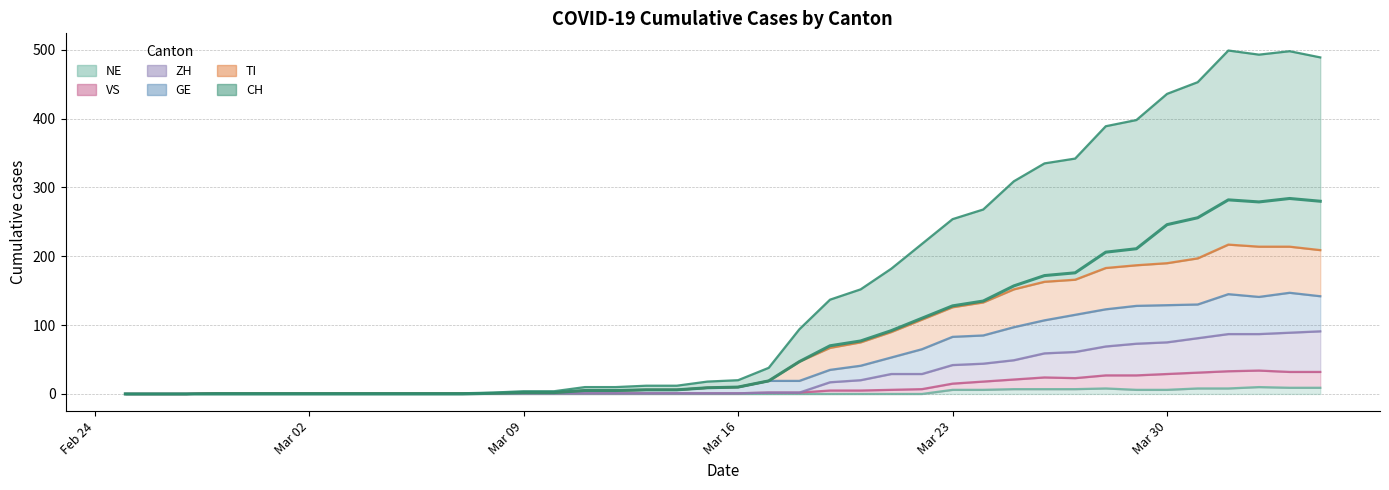

Which series has the widest spread of values?

CH